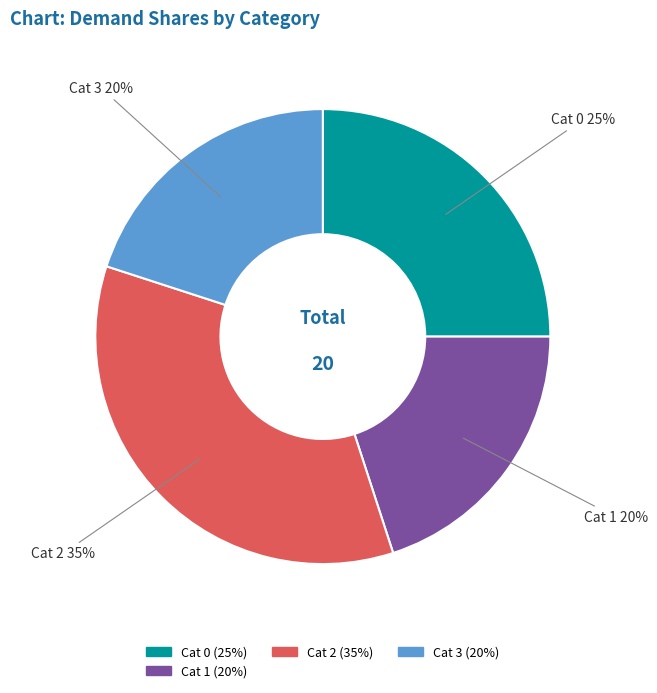

To the nearest percent, what is the average slice percentage?

25%